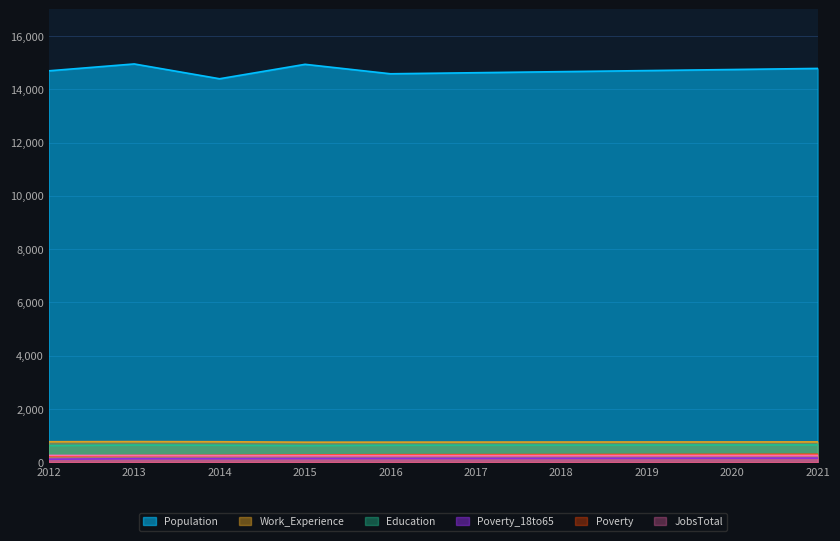

True or false: Poverty_18to65 has more than 0 interior local peaks.

False